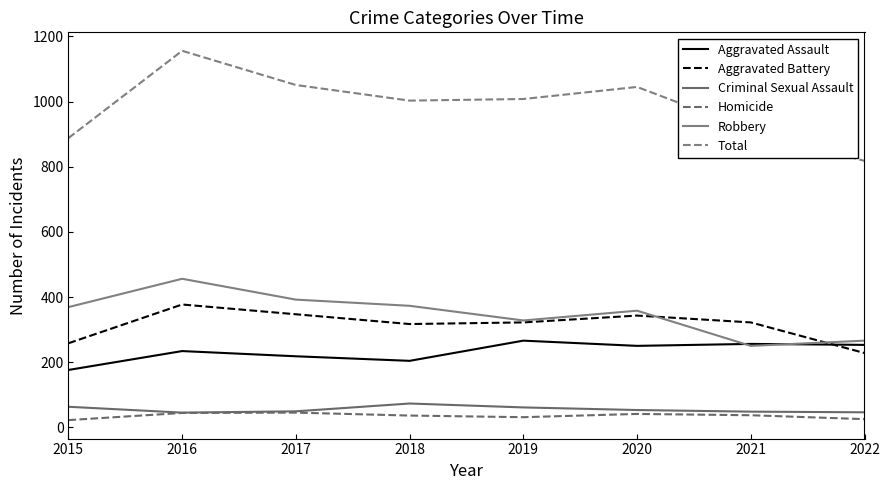

What is the difference between the second highest and minimum values in the Total series?

233